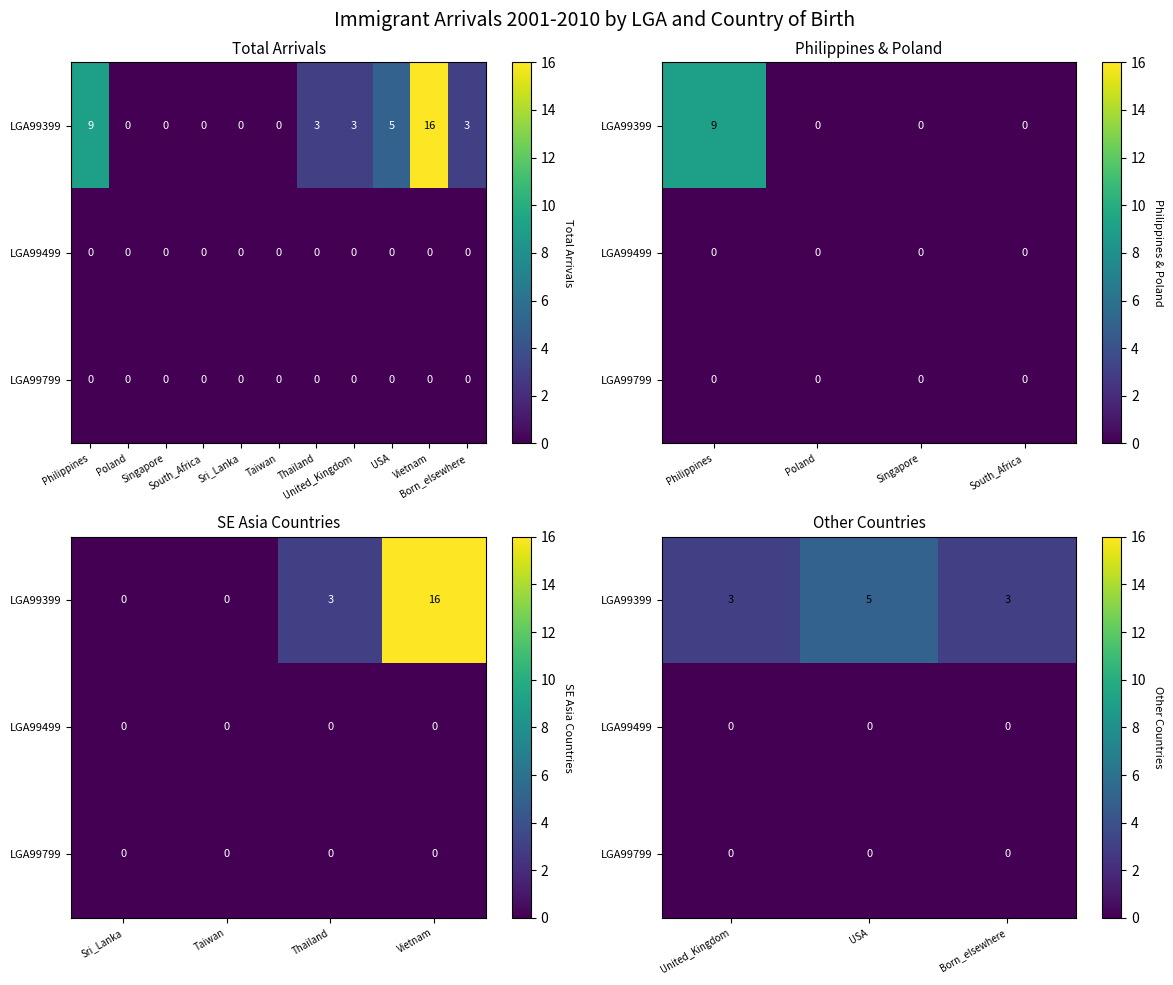

Rank the series at Born_elsewhere from highest to lowest value.

LGA99399, LGA99499, LGA99799